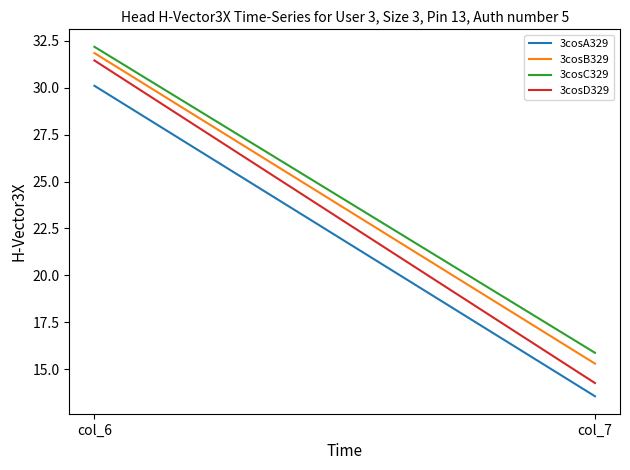

Reading left to right, list all the values displayed in this chart.

3cosA329: col_6=30.1	col_7=13.6
3cosB329: col_6=31.8	col_7=15.3
3cosC329: col_6=32.2	col_7=15.9
3cosD329: col_6=31.4	col_7=14.3